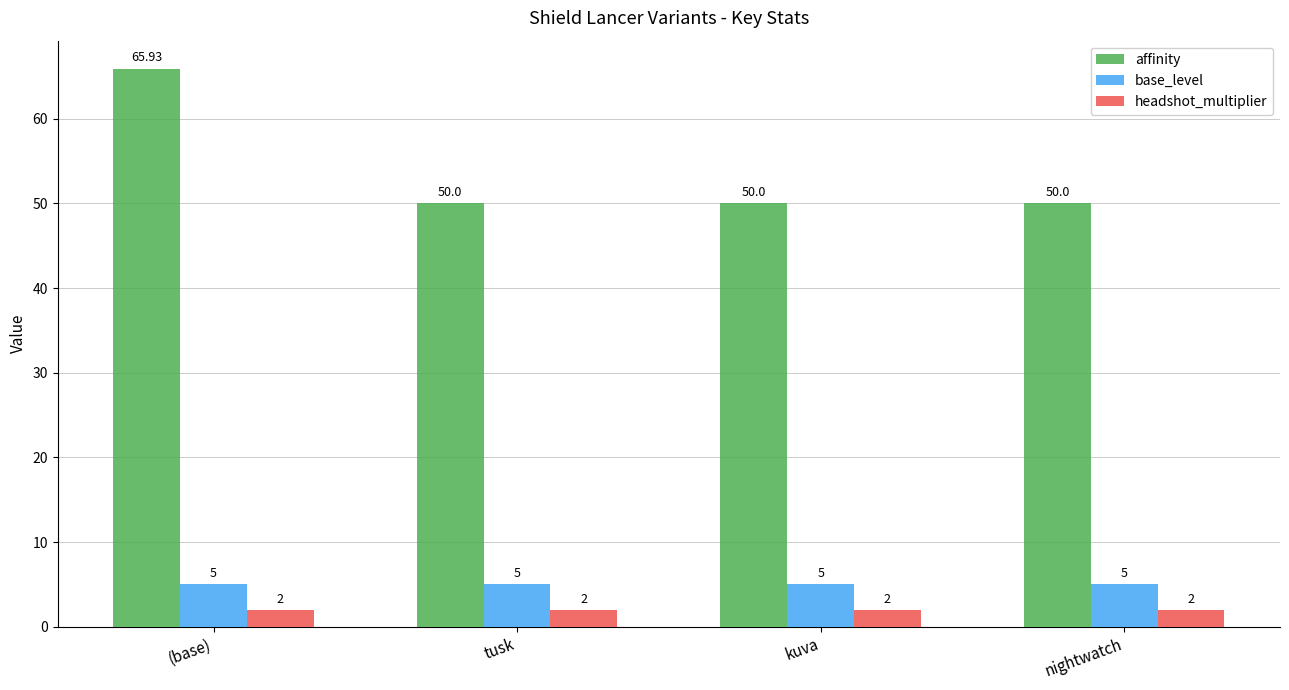

What is the label of the 3rd bar from the left?

kuva